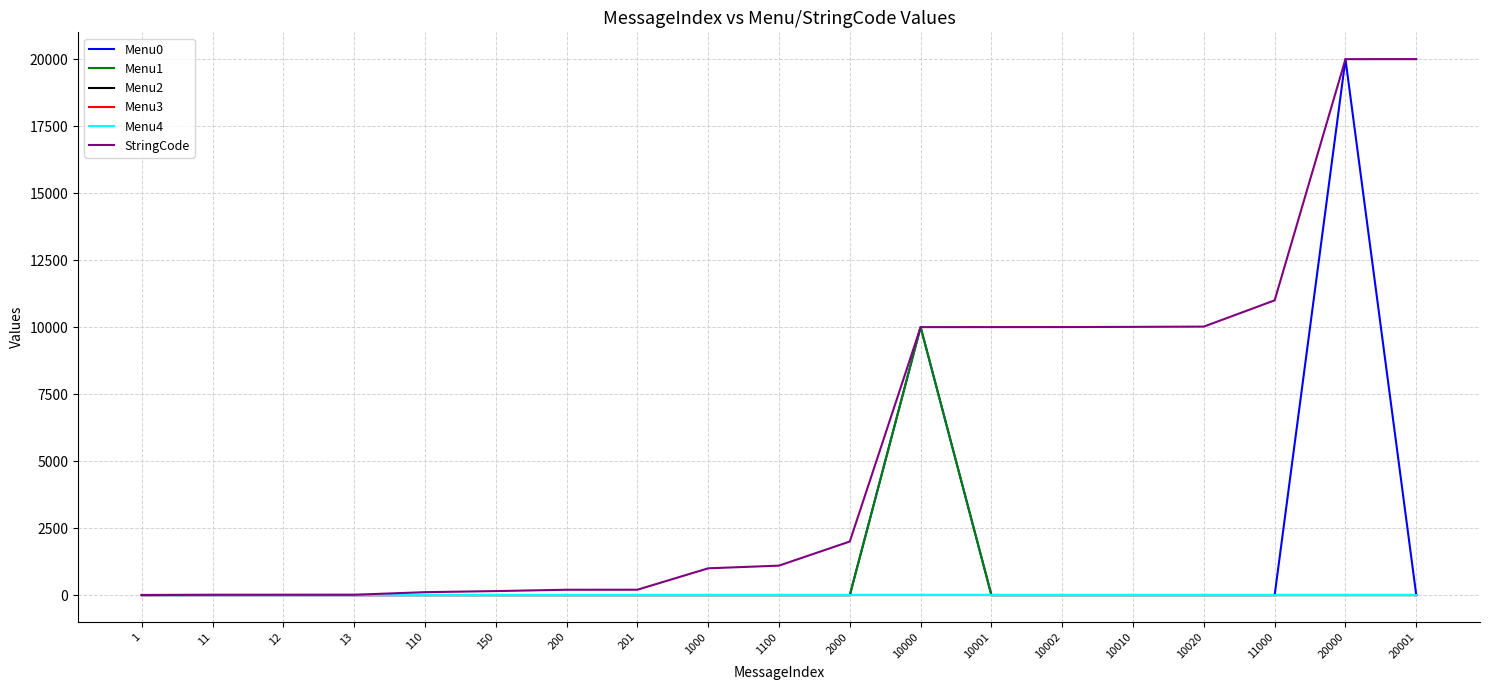

Which series has the largest range (max minus min)?

Menu0